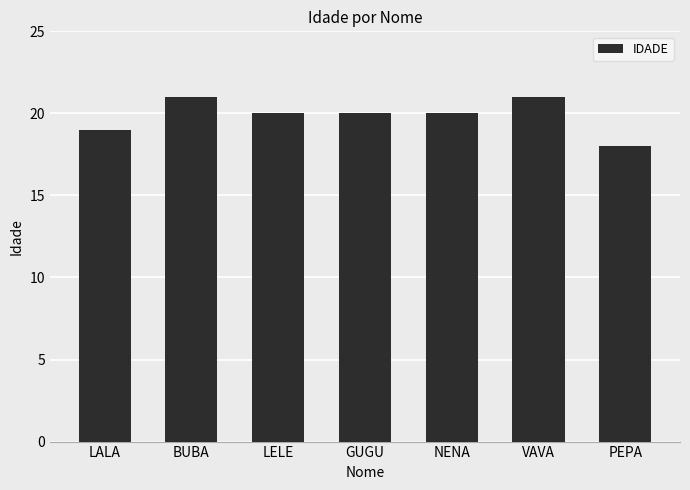

What is the difference between the maximum and minimum values?

3